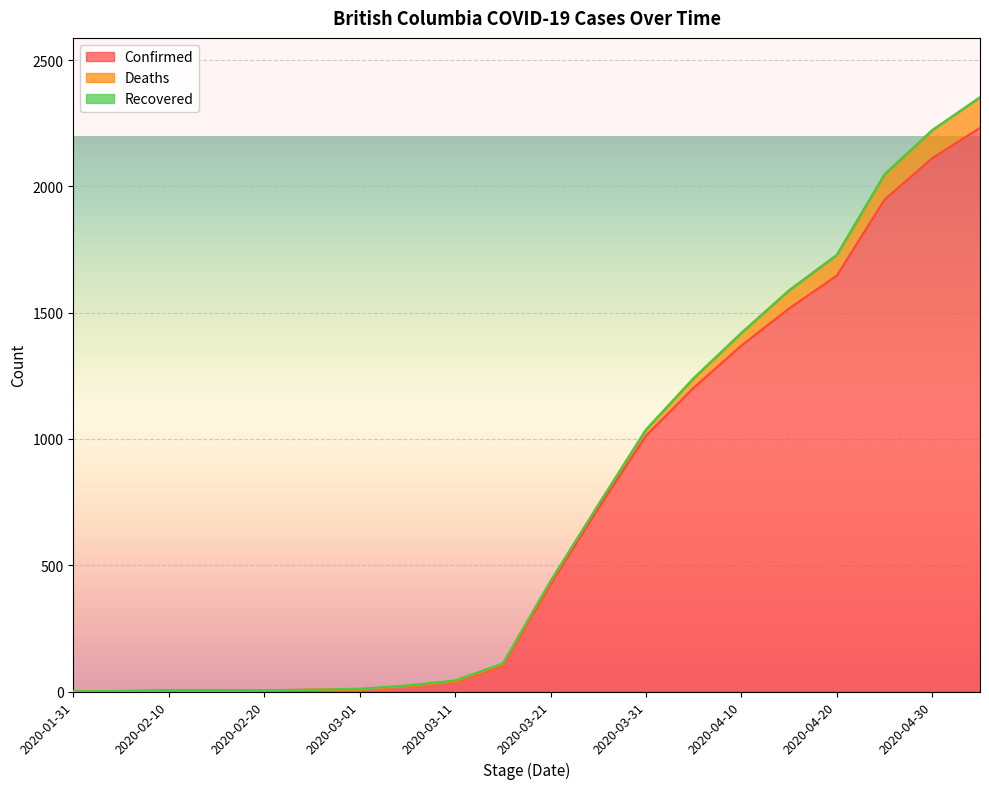

Reading right to left, extract all data points from this chart.

Confirmed: 2020-05-05=2232	2020-04-30=2112	2020-04-25=1948	2020-04-20=1647	2020-04-15=1517	2020-04-10=1370	2020-04-05=1203	2020-03-31=1013	2020-03-26=725	2020-03-21=424	2020-03-16=103	2020-03-11=39	2020-03-06=21	2020-03-01=8	2020-02-25=7	2020-02-20=5	2020-02-15=4	2020-02-10=4	2020-02-05=2	2020-01-31=1
Deaths: 2020-05-05=121	2020-04-30=111	2020-04-25=100	2020-04-20=82	2020-04-15=72	2020-04-10=50	2020-04-05=38	2020-03-31=24	2020-03-26=14	2020-03-21=10	2020-03-16=4	2020-03-11=1	2020-03-06=0	2020-03-01=0	2020-02-25=0	2020-02-20=0	2020-02-15=0	2020-02-10=0	2020-02-05=0	2020-01-31=0
Recovered: 2020-05-05=0	2020-04-30=0	2020-04-25=0	2020-04-20=0	2020-04-15=0	2020-04-10=0	2020-04-05=0	2020-03-31=0	2020-03-26=0	2020-03-21=4	2020-03-16=4	2020-03-11=4	2020-03-06=3	2020-03-01=3	2020-02-25=0	2020-02-20=0	2020-02-15=0	2020-02-10=0	2020-02-05=0	2020-01-31=0